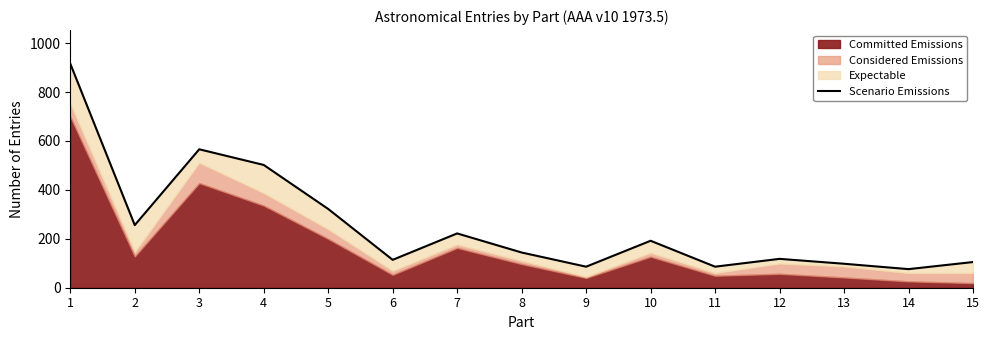

How many lines are shown in the chart?

1